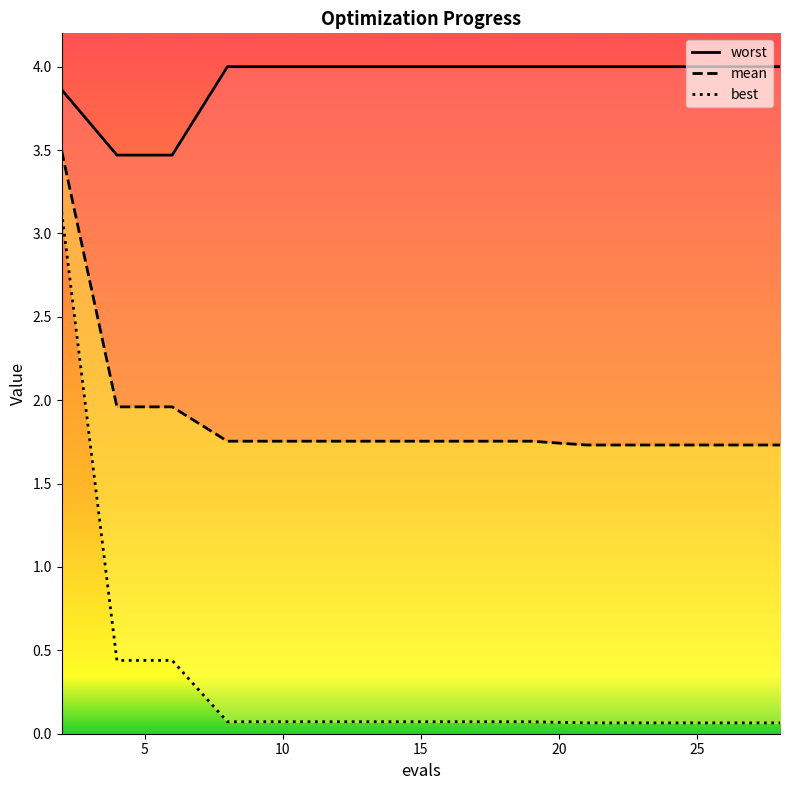

Reading right to left, list all the values displayed in this chart.

mean: 28=1.7	27=1.7	25=1.7	23=1.7	21=1.7	19=1.8	18=1.8	16=1.8	14=1.8	13=1.8	11=1.8	9=1.8	8=1.8	6=2.0	4=2.0	2=3.5
best: 28=0.1	27=0.1	25=0.1	23=0.1	21=0.1	19=0.1	18=0.1	16=0.1	14=0.1	13=0.1	11=0.1	9=0.1	8=0.1	6=0.4	4=0.4	2=3.1
worst: 28=4.0	27=4.0	25=4.0	23=4.0	21=4.0	19=4.0	18=4.0	16=4.0	14=4.0	13=4.0	11=4.0	9=4.0	8=4.0	6=3.5	4=3.5	2=3.9